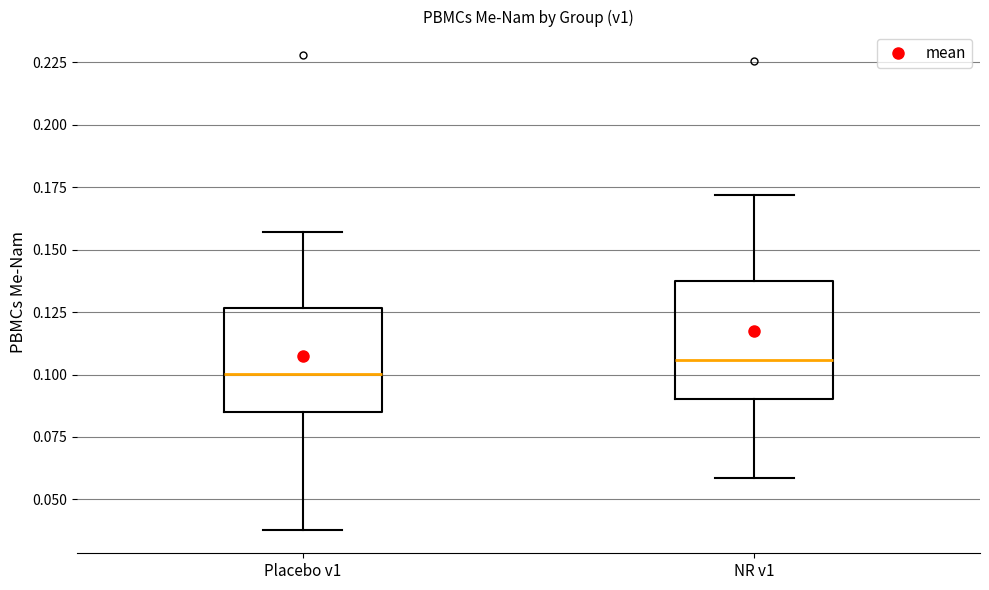

Where is the lower edge of the box for Placebo v1 on the y-axis? The values are not printed on the chart, so give them approximately, as read against the axis.

0.085